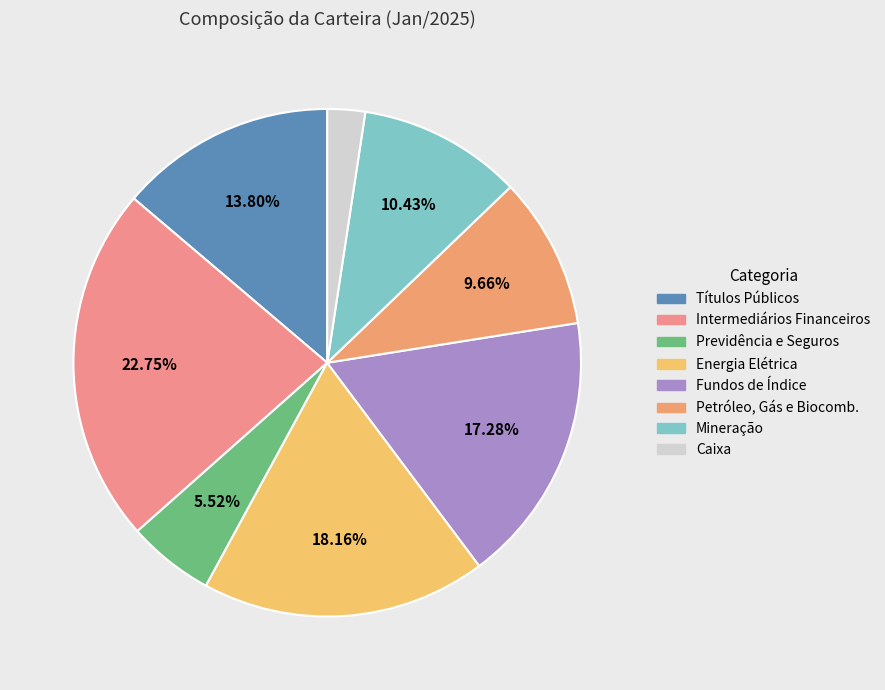

To the nearest percent, what is the difference between the largest and smallest slice percentages?

20%